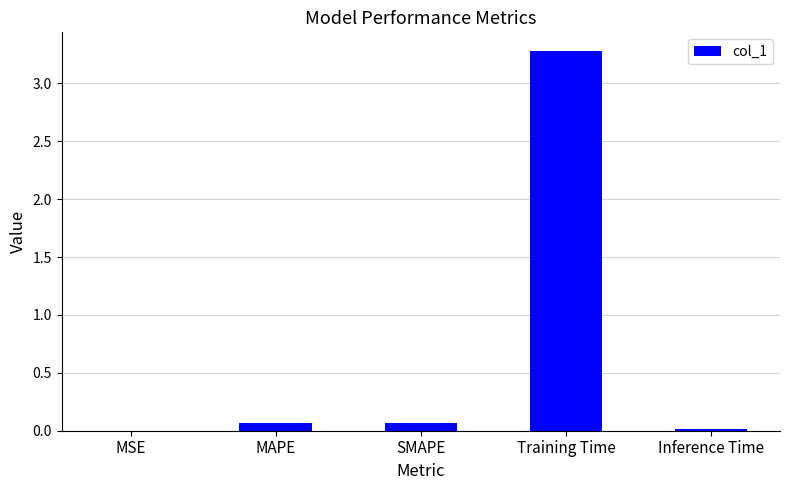

What is the sum of all values?

3.4